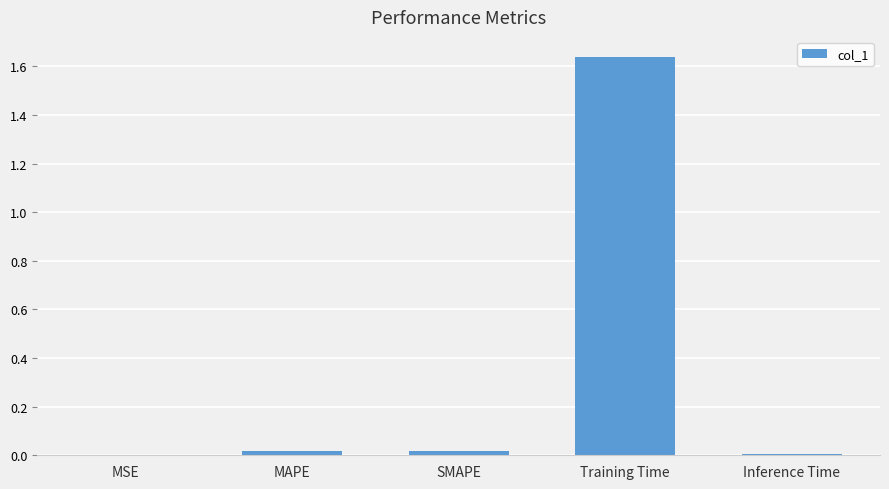

Is it true that the value at SMAPE is 0.0?

True